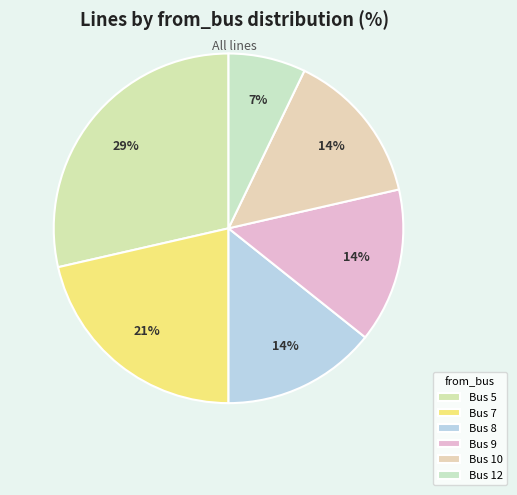

What is the ratio of the value at Bus 5 to the value at Bus 7?

1.3